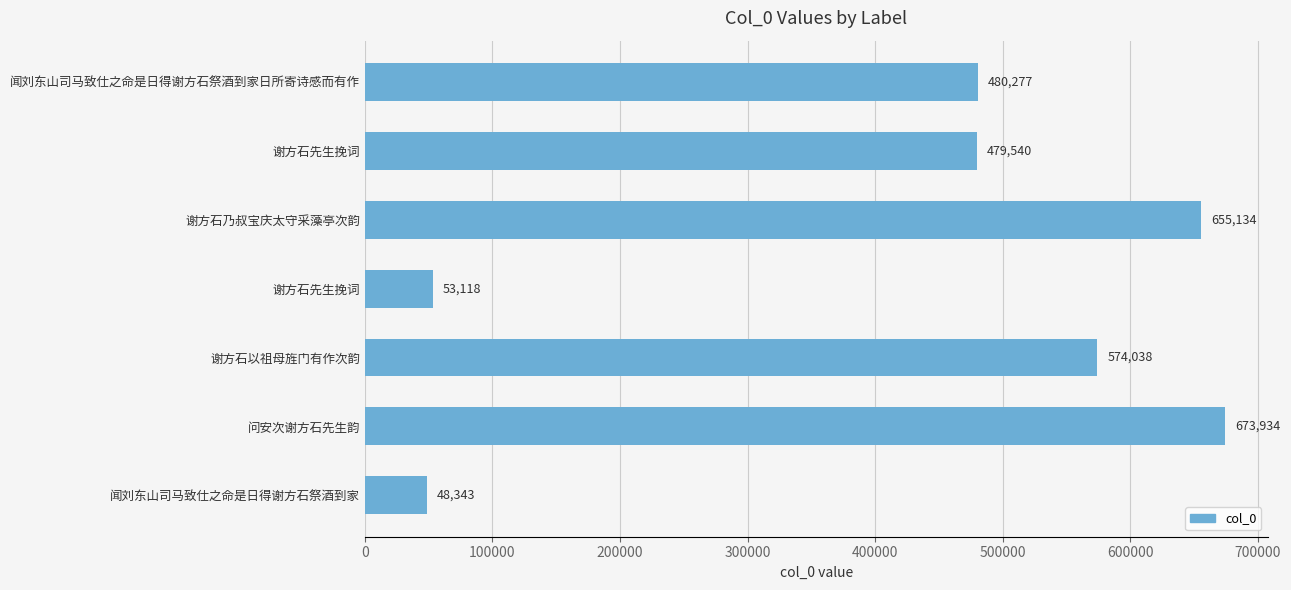

Count the number of categories in the chart.

7